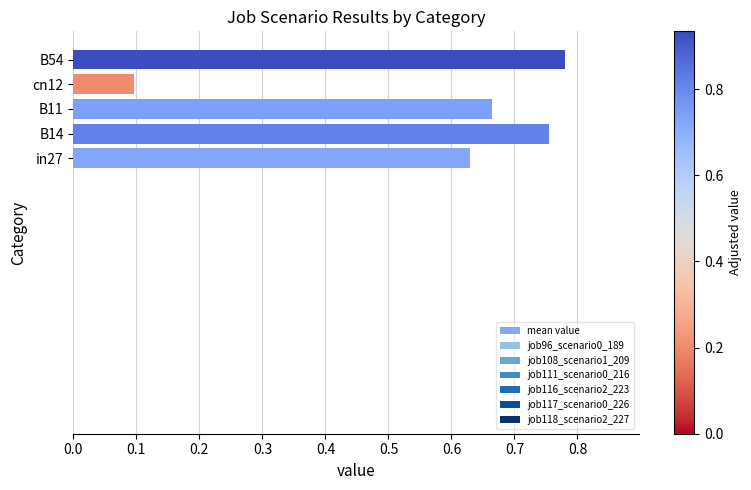

Which label corresponds to the smallest value in the chart?

cn12